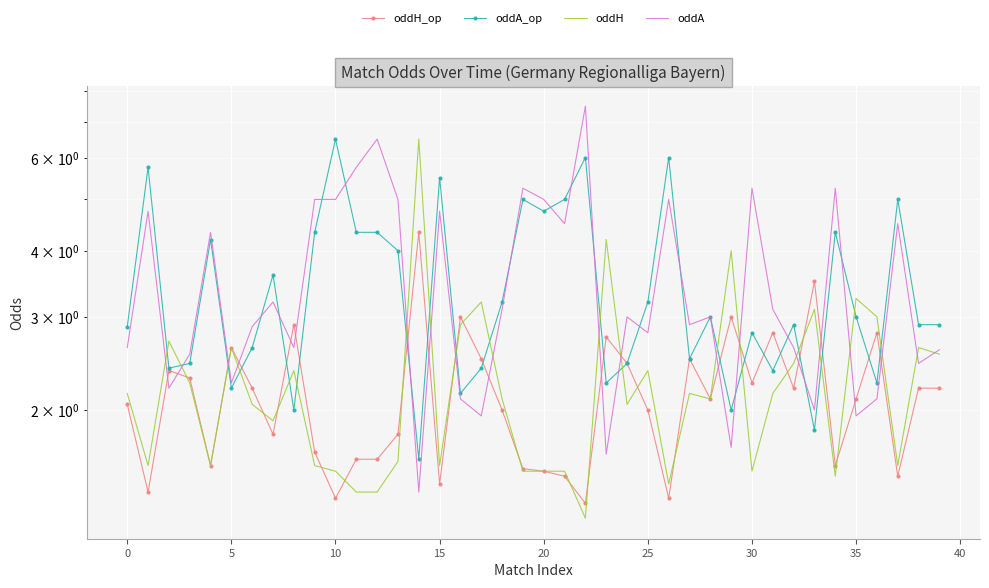

What is the total value across all series at 32?

10.2